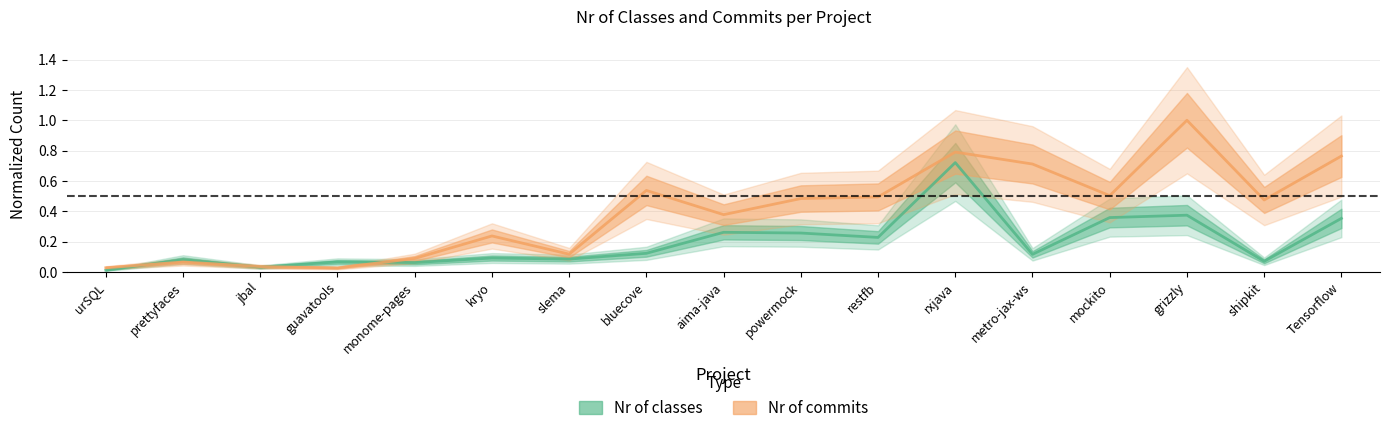

What is the maximum value for Nr of commits?

1.0